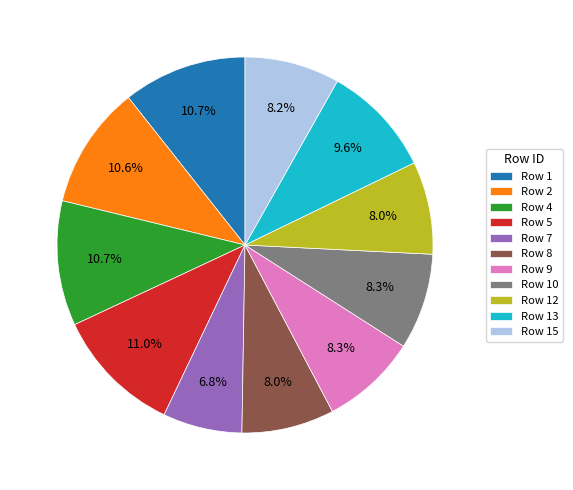

Which has a higher value, Row 10 or Row 13?

Row 13